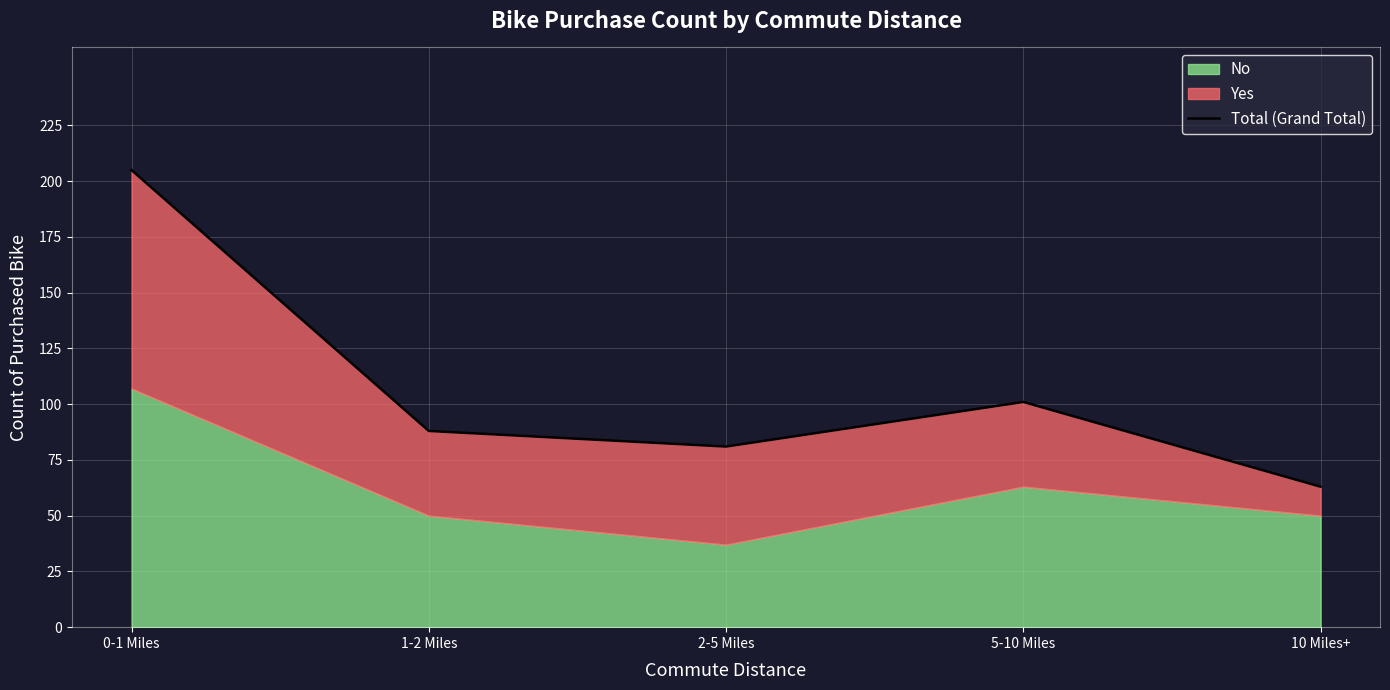

What is the label of the 5th point from the right?

0-1 Miles